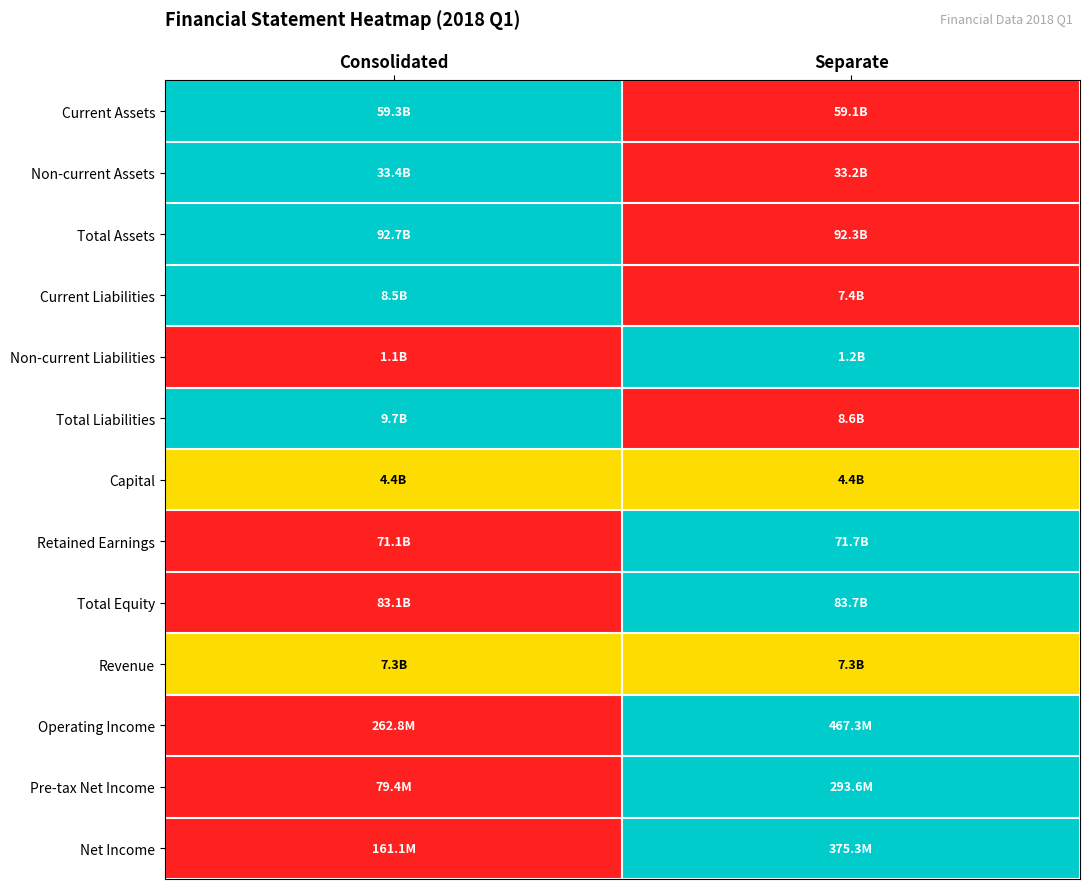

At which category does the chart reach its peak across all series?

Consolidated